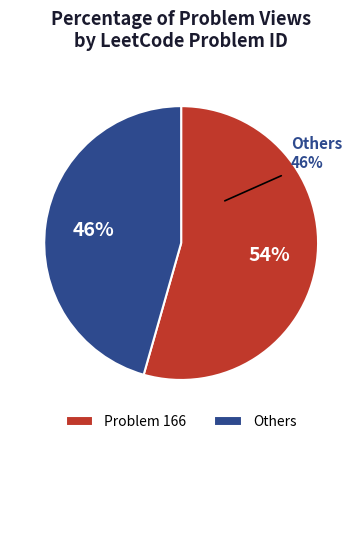

Which slice is the smallest?

Others